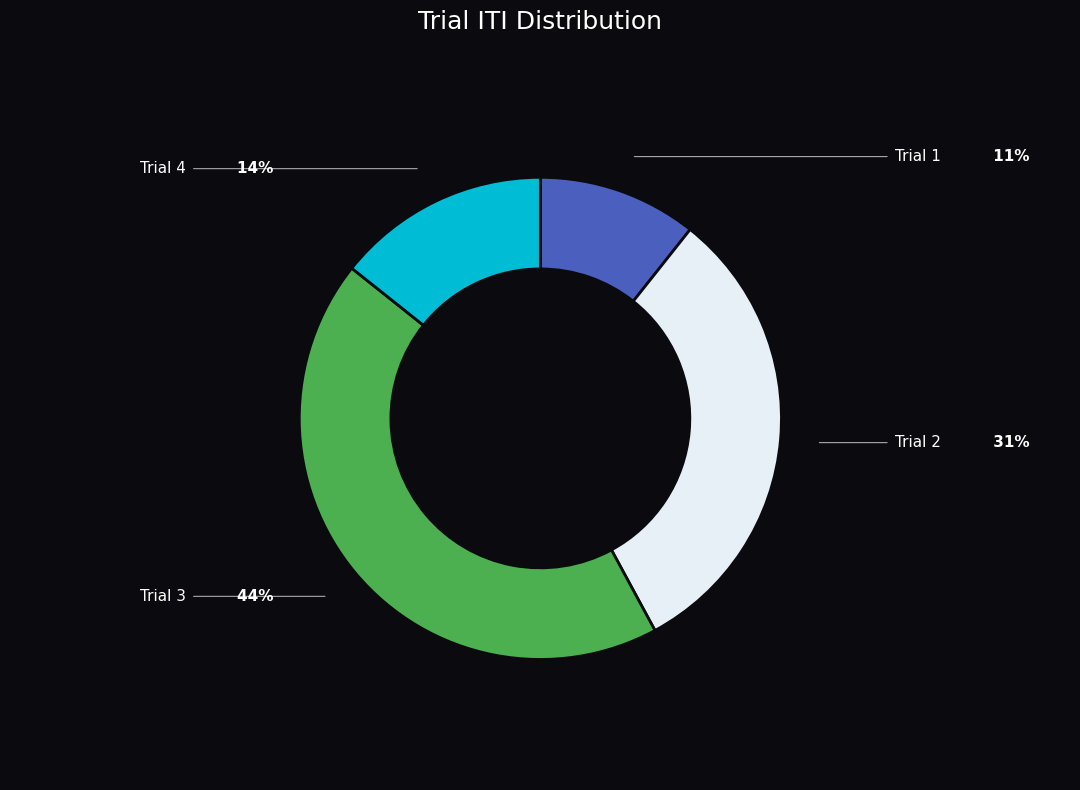

What is the change in value from Trial 1 to Trial 4?

+0.3